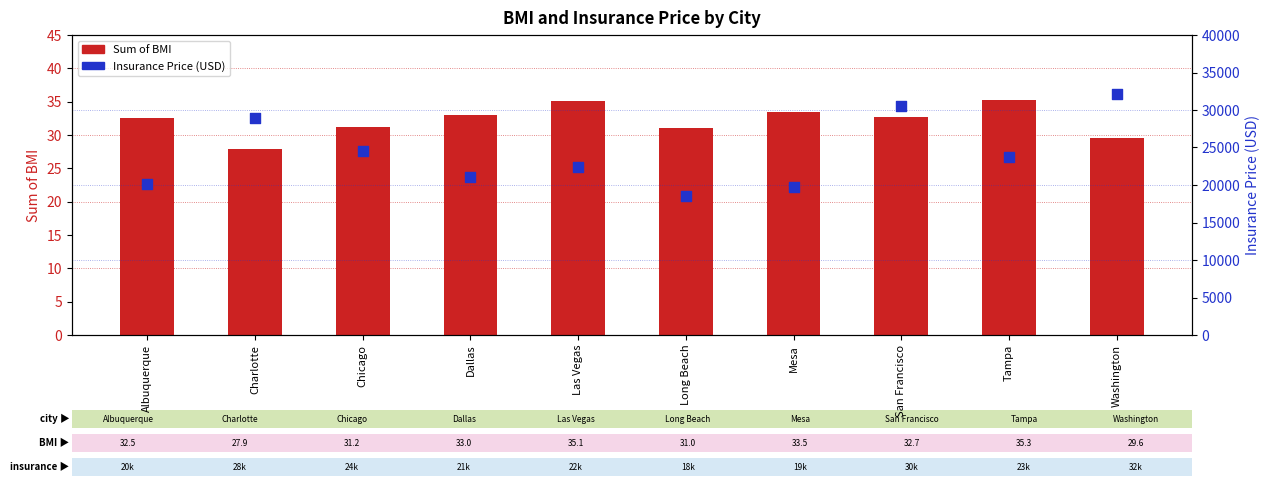

What is the total value across all series at Tampa?

23795.3